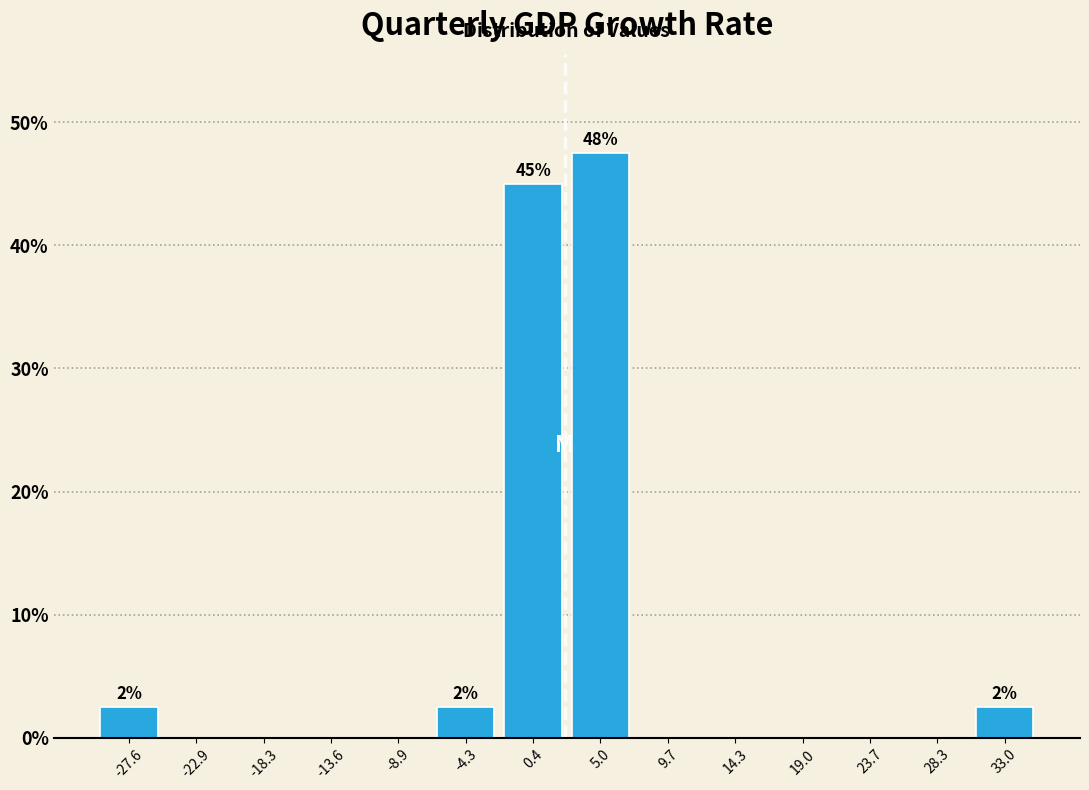

Over which range of the x-axis is the bar tallest?

2.5 to 7.5